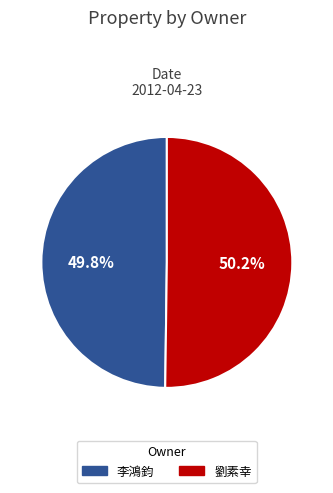

How many slices are in this pie chart?

2